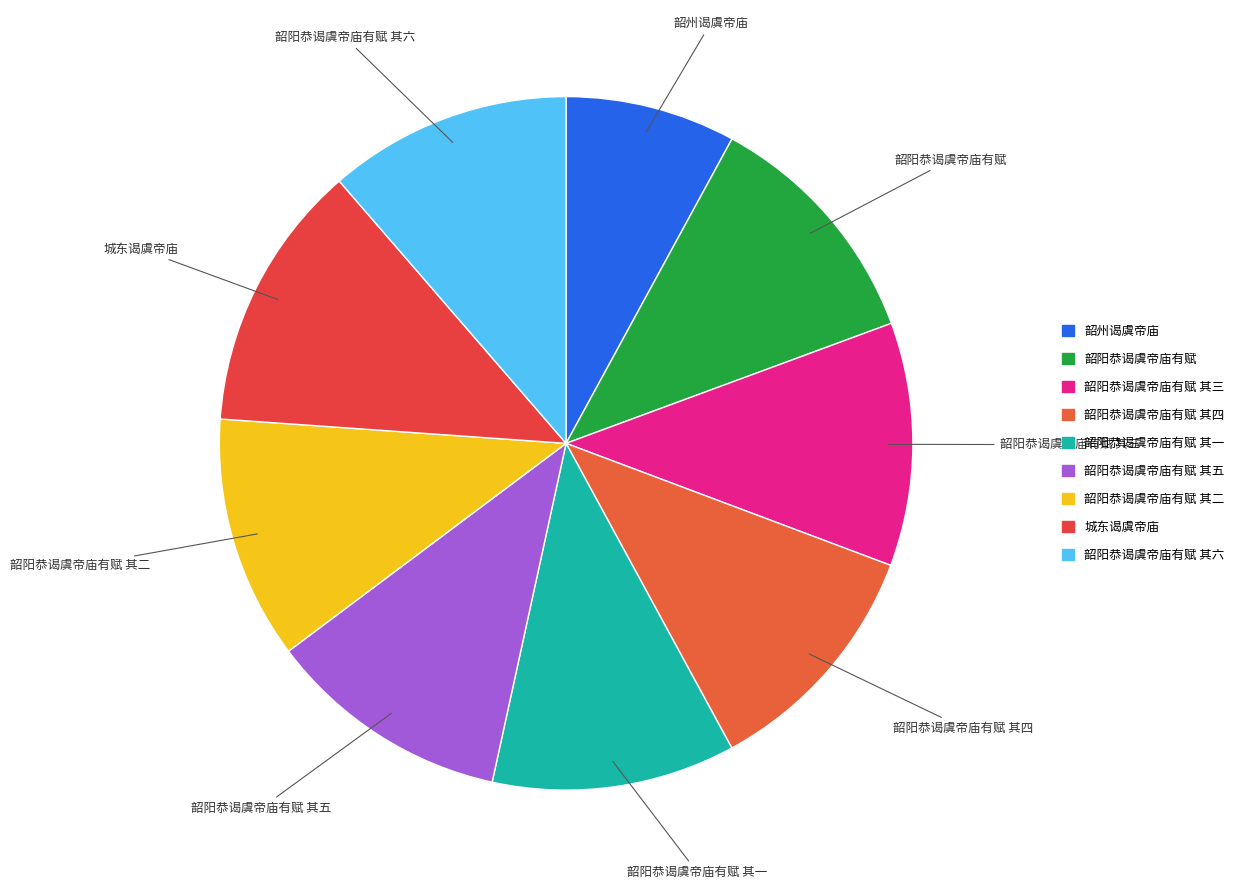

Count the number of slices in the pie.

9